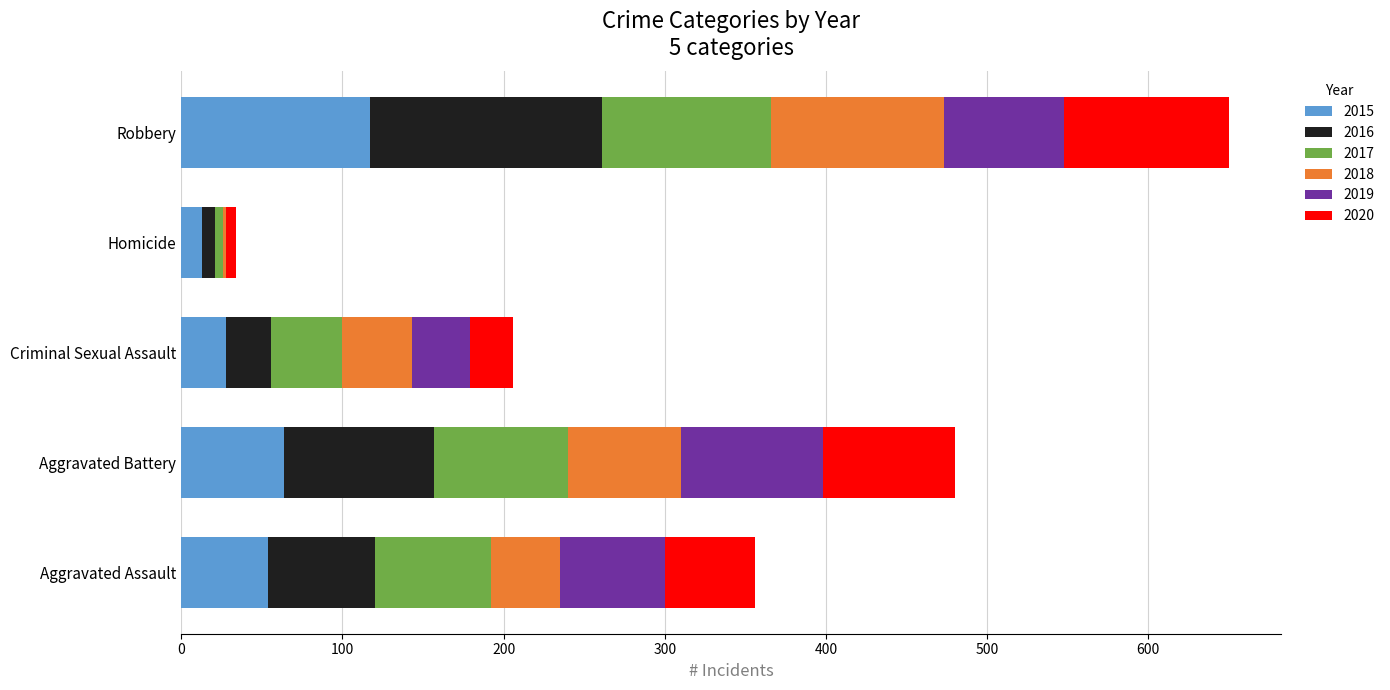

What is the total value across all series at Criminal Sexual Assault?

206